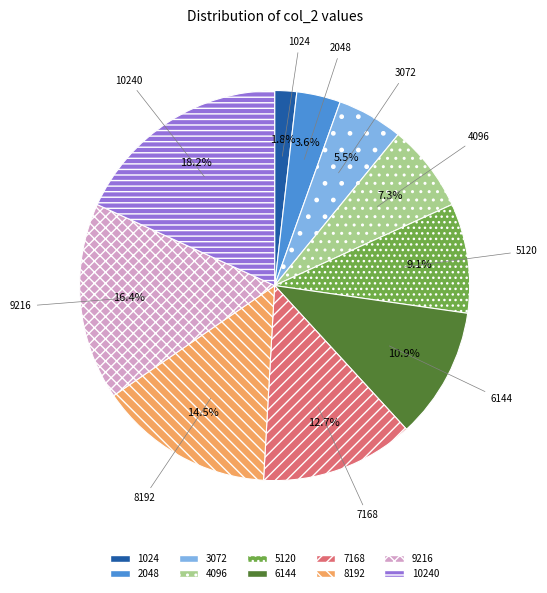

Count the number of slices in the pie.

10